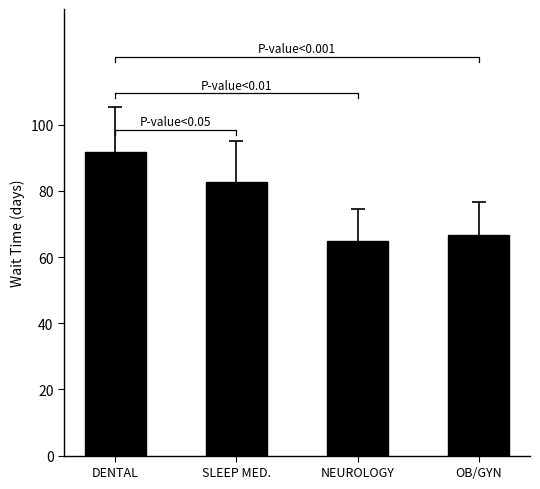

What is the average value?

76.5